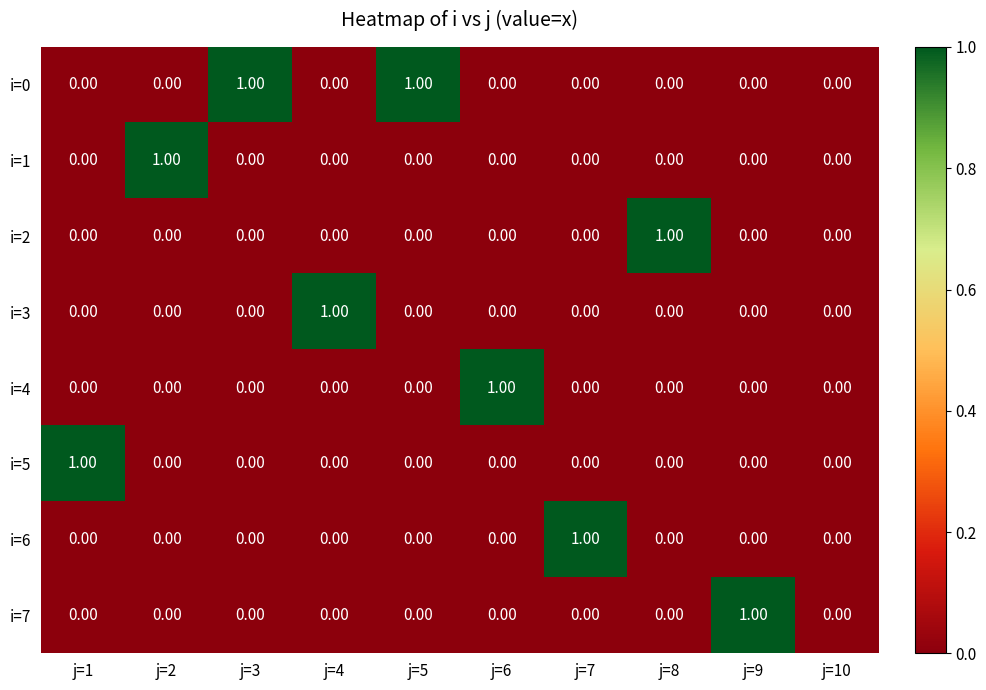

Is the value of i=2 at j=10 greater than the value of i=4 at j=6?

No